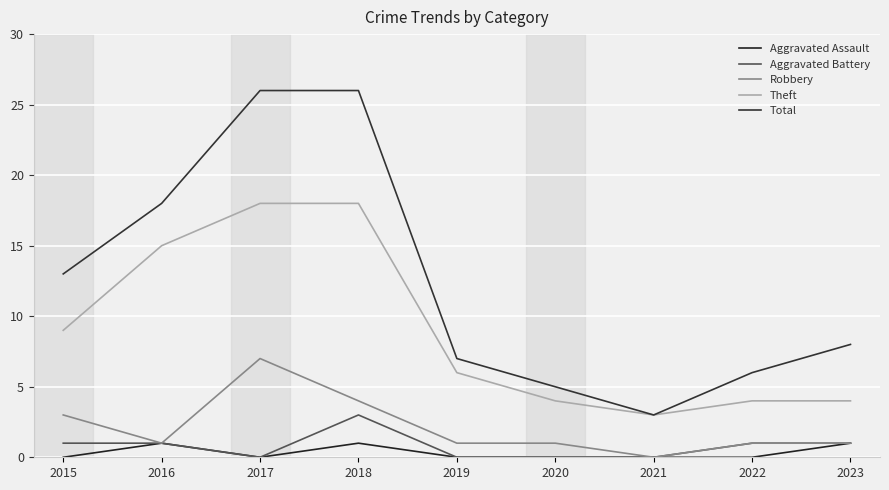

Where is the first local minimum for Theft?

2021